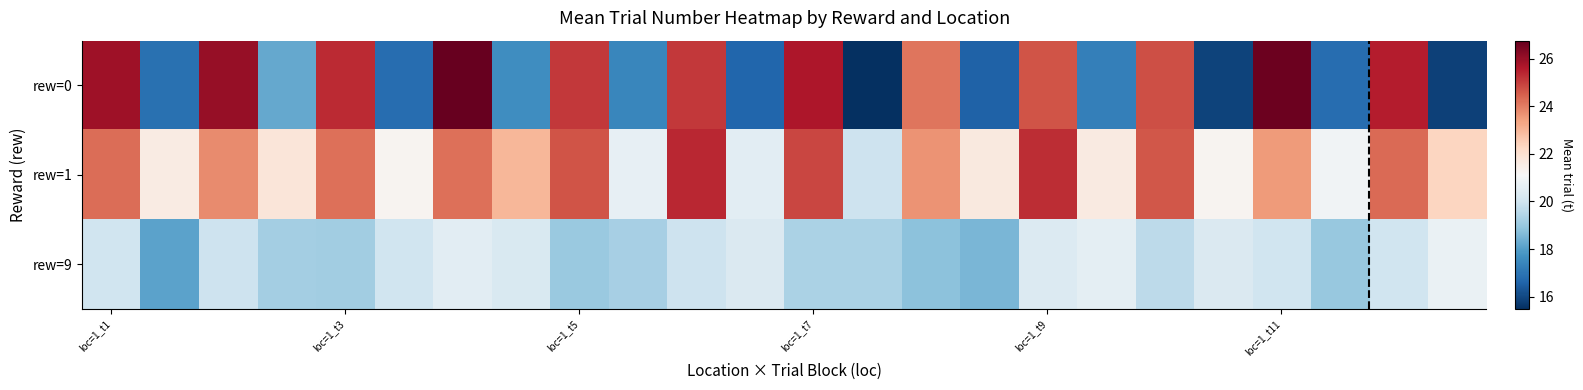

What is the greatest value displayed?

26.8